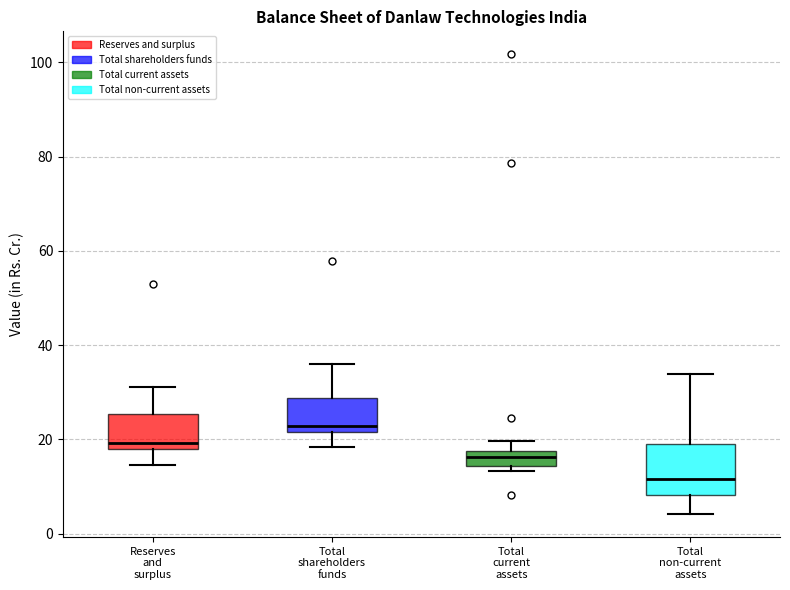

Which box is the tallest, from its lower edge to its upper edge?

Total non-current assets